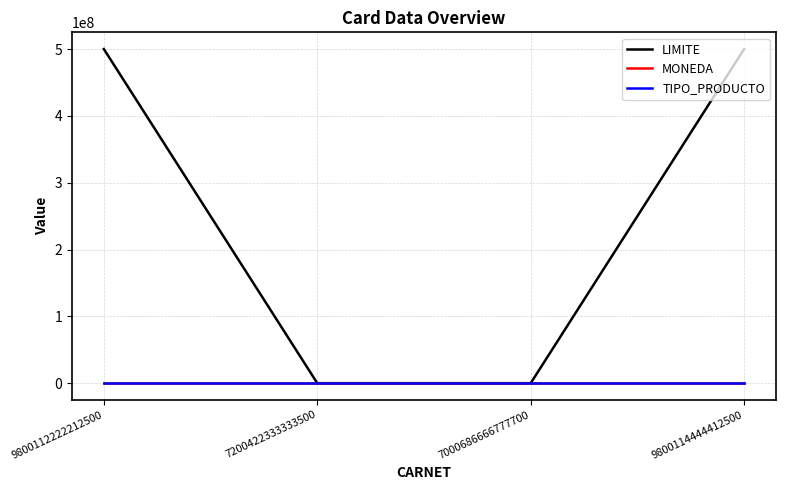

What is the greatest value displayed?

500000000